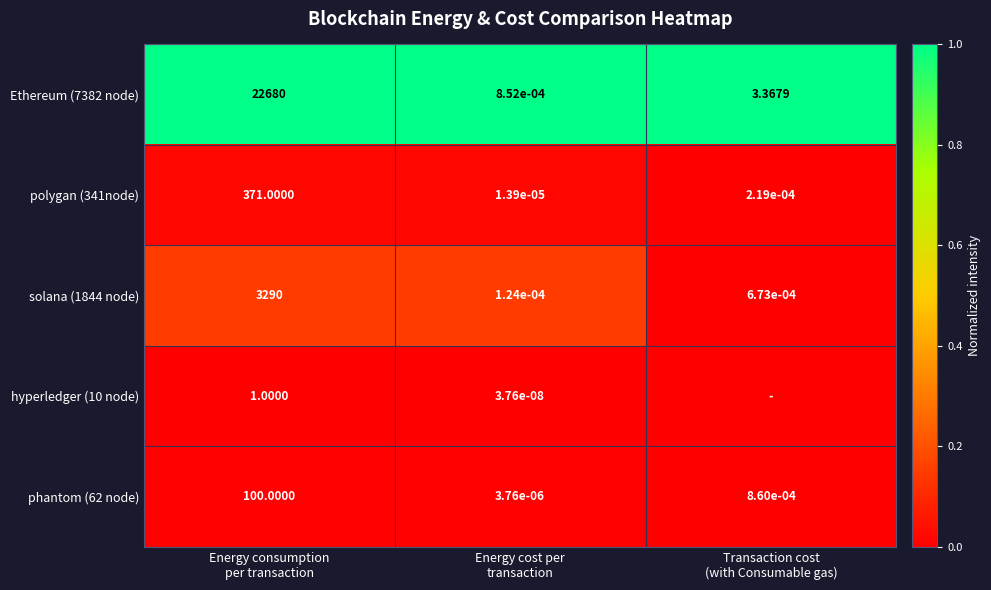

At how many categories does at least one series exceed 0?

3